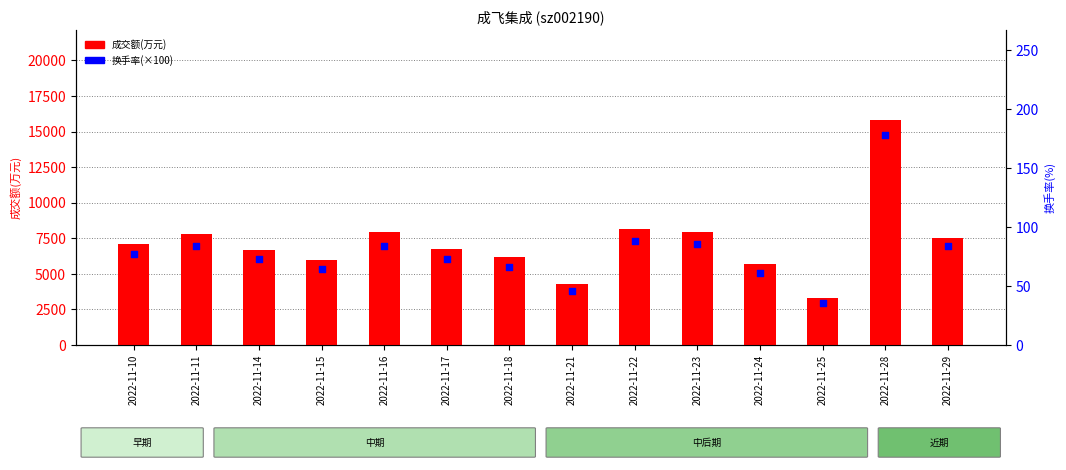

What are all the series names shown in the legend?

成交额(万元), 换手率(×100)